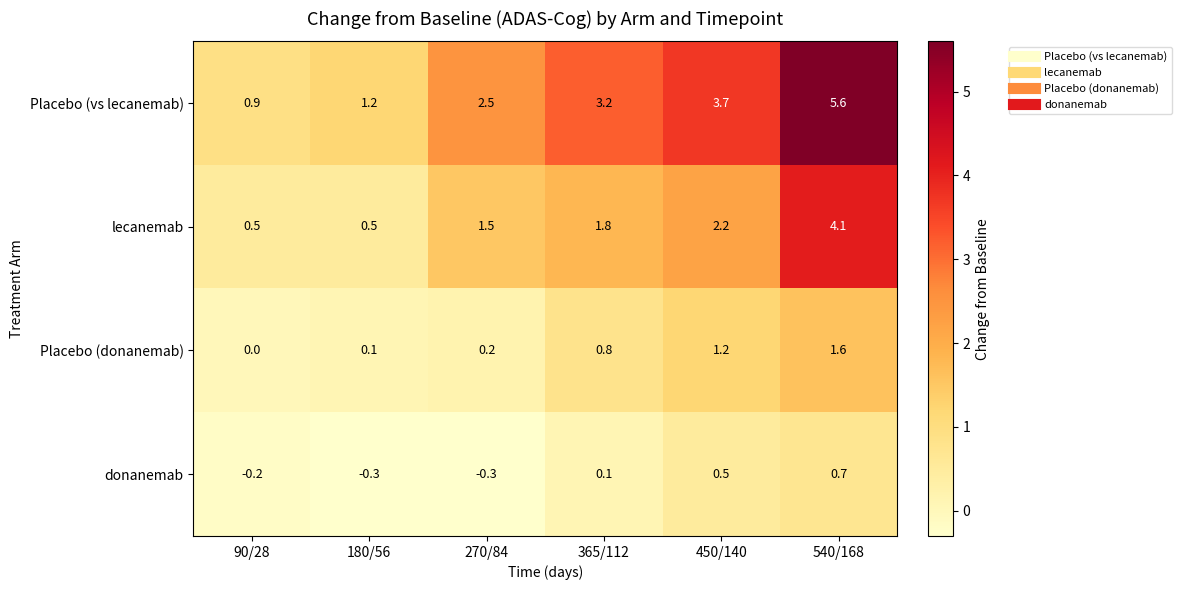

True or false: Placebo (donanemab) has a value of 1.3 at 365/112.

False